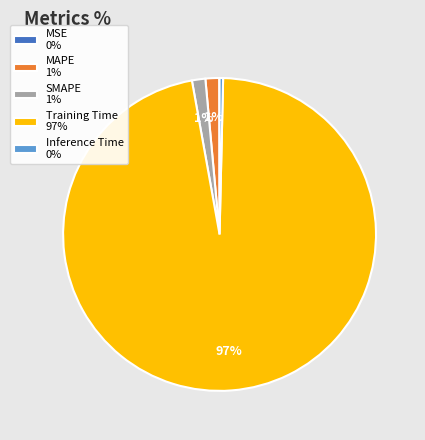

To the nearest percent, what is the average slice percentage?

20%